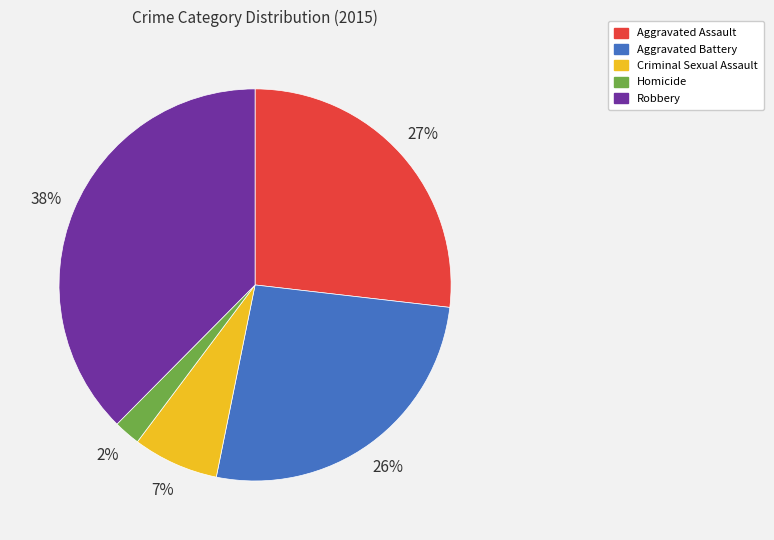

Which slice is the smallest?

Homicide